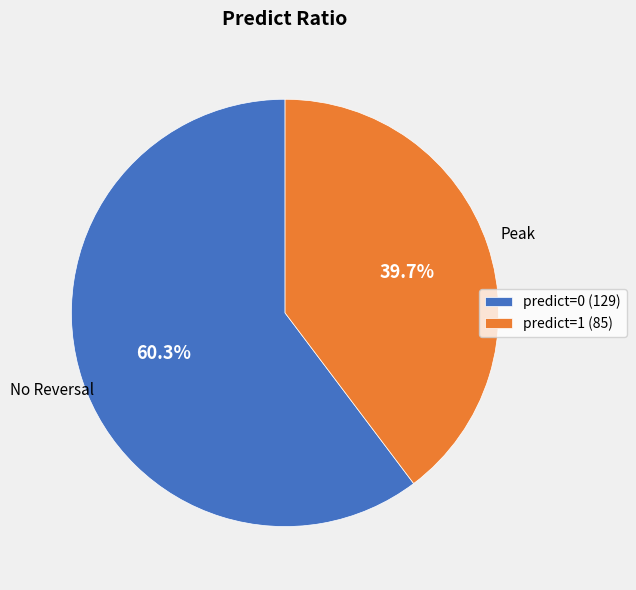

How many slices are in this pie chart?

2